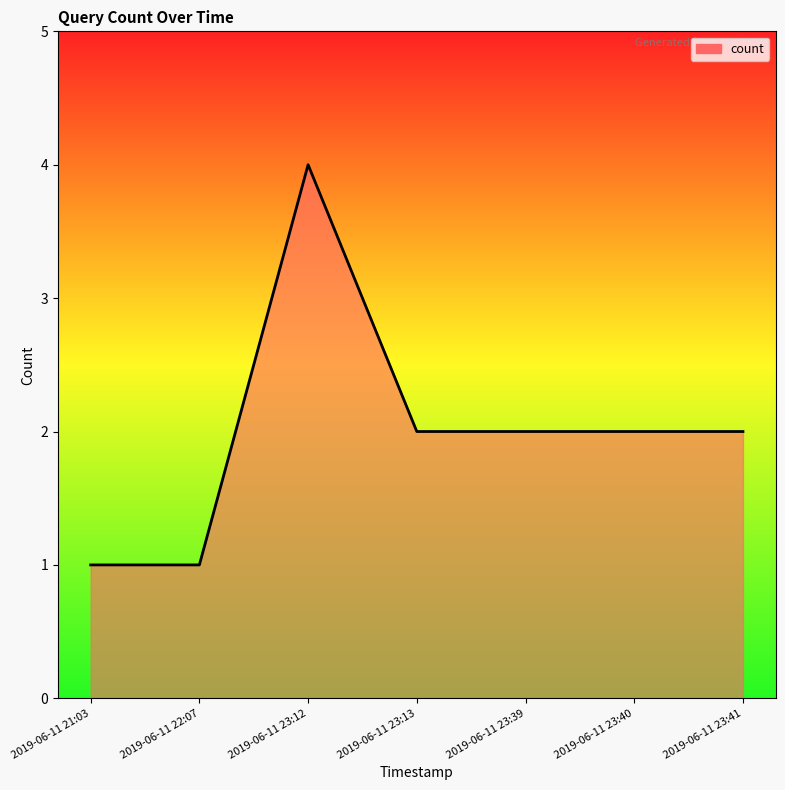

Which has a higher value, 2019-06-11 21:03 or 2019-06-11 23:40?

2019-06-11 23:40